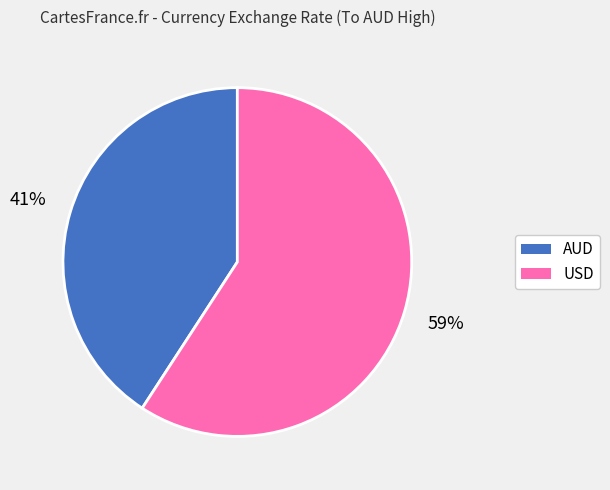

How many segments does this pie chart have?

2